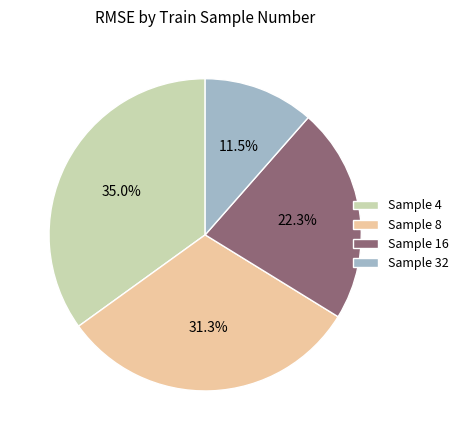

Does any single category account for the majority?

No